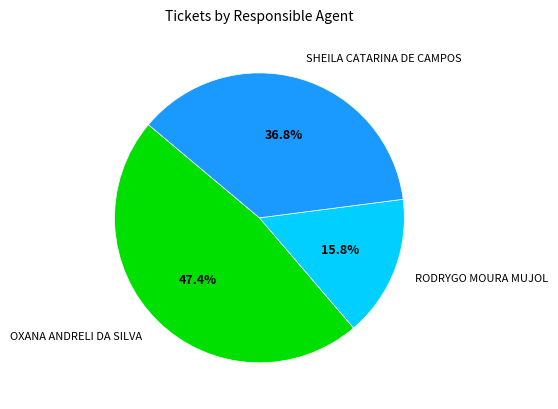

What is the ratio of the value at OXANA ANDRELI DA SILVA to the value at RODRYGO MOURA MUJOL?

3.0